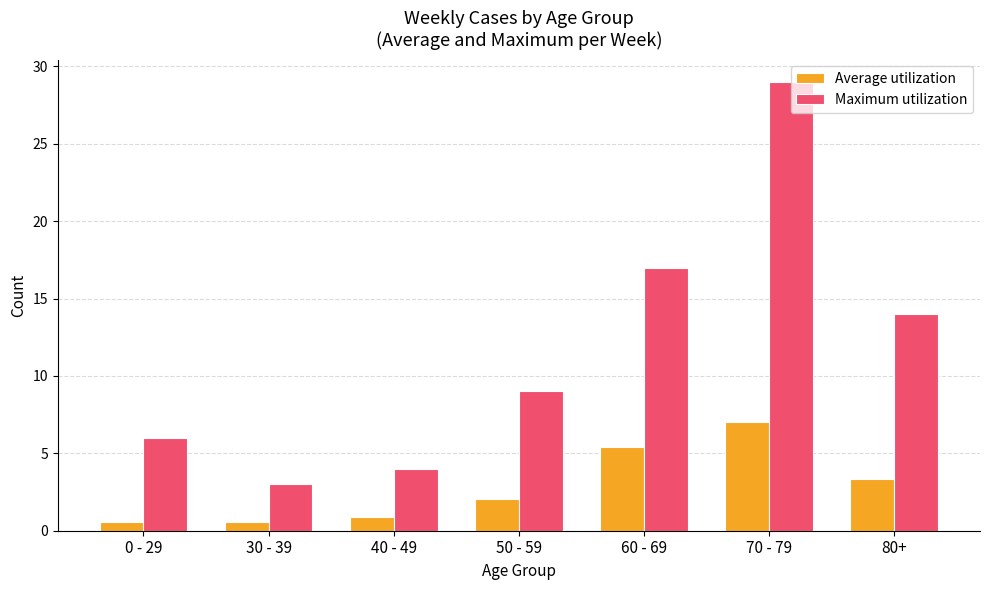

What is the difference between the maximum and minimum values in the Average utilization series?

6.5